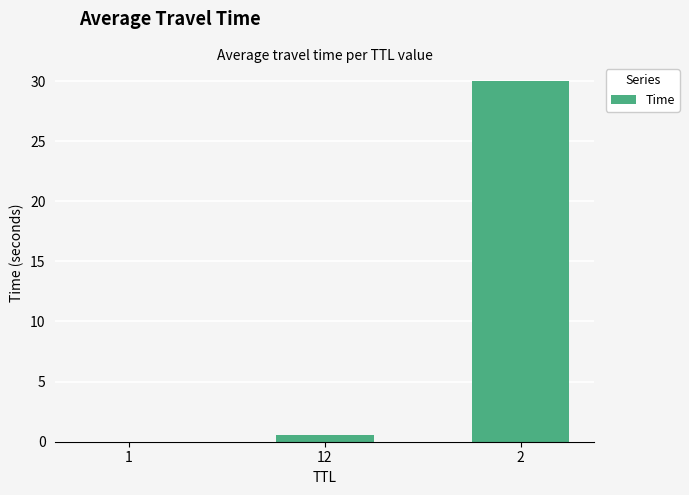

What is the sum of all values?

30.6